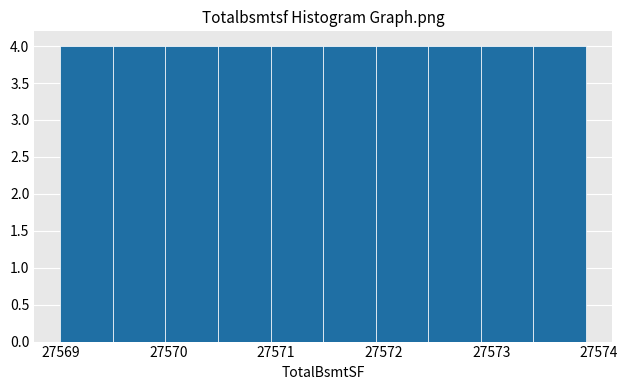

Reading left to right, list every bar in this chart as the range it spans on the x-axis followed by its height. Neither the bar edges nor the heights are printed on the chart, so give them approximately, as read against the axes.

27569.0 to 27569.5: 4
27569.5 to 27570.0: 4
27570.0 to 27570.5: 4
27570.5 to 27571.0: 4
27571.0 to 27571.4: 4
27571.4 to 27571.9: 4
27571.9 to 27572.4: 4
27572.4 to 27572.9: 4
27572.9 to 27573.4: 4
27573.4 to 27573.9: 4